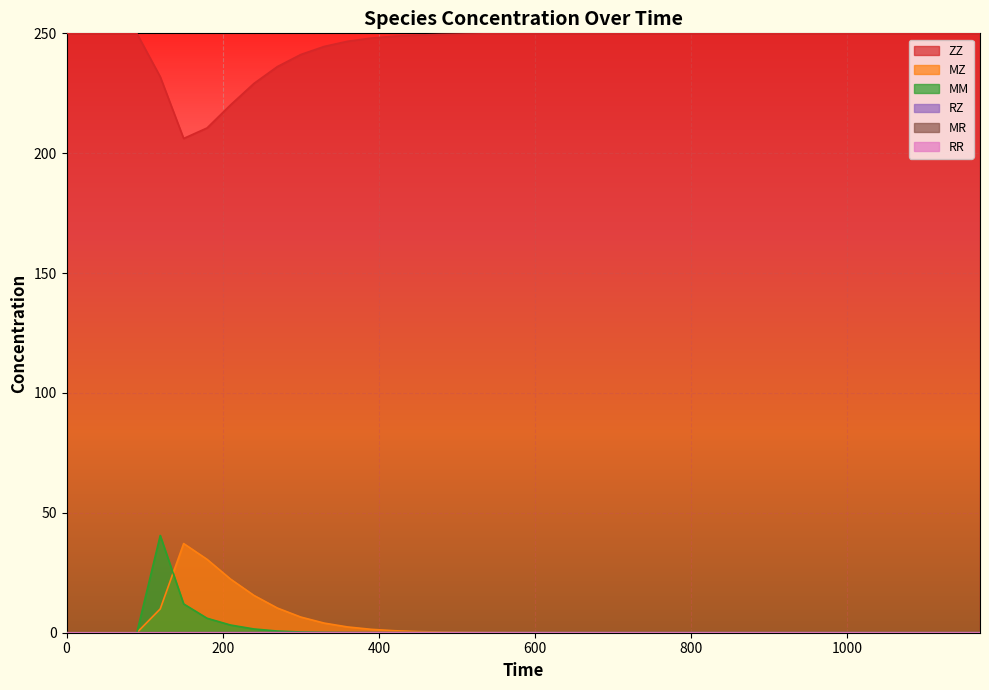

What is the value of the ZZ point at the 29th from the left?

249.9